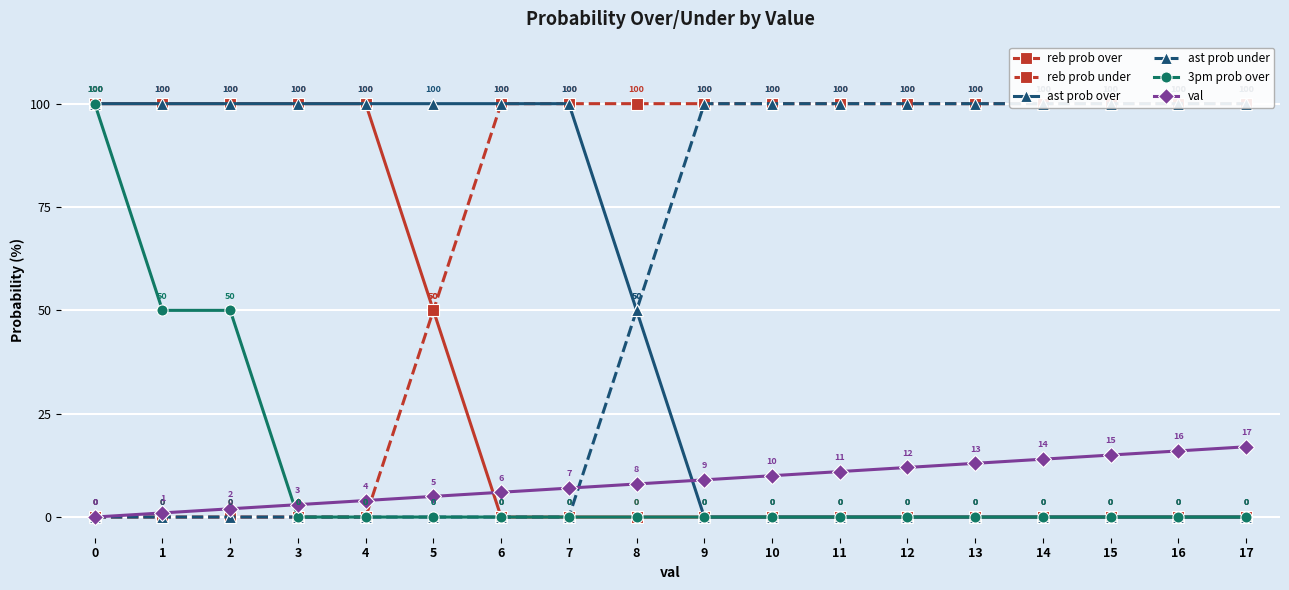

How many lines are shown in the chart?

6